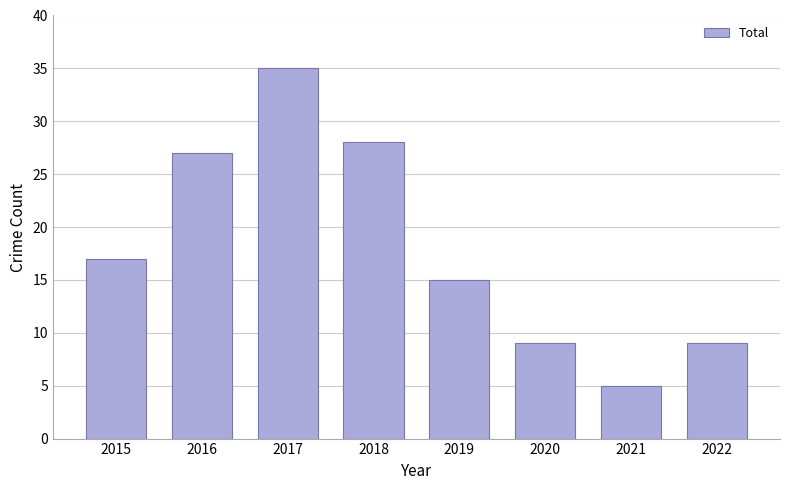

What is the value of the 3rd bar from the left?

35